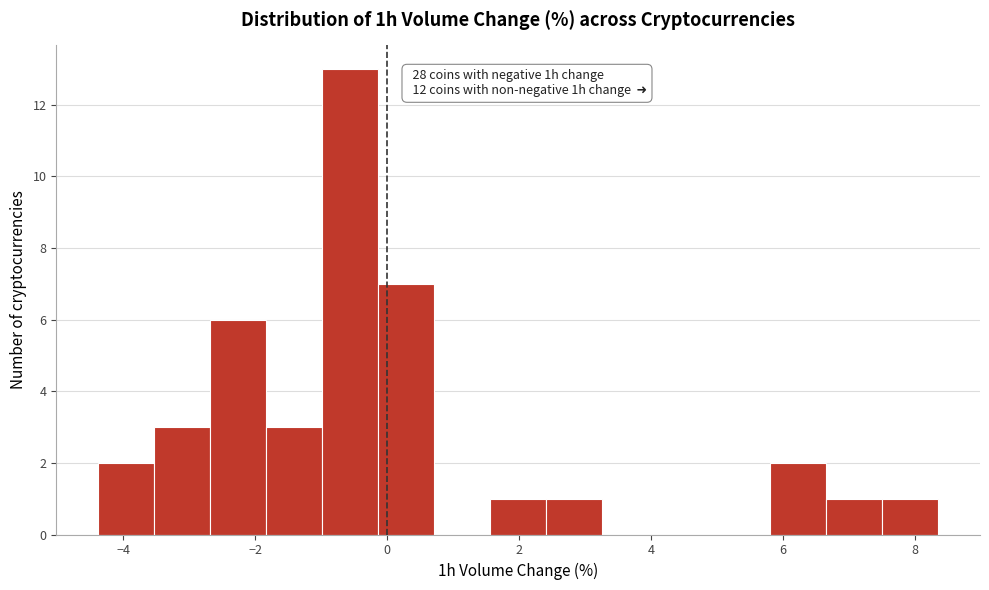

Over which range of the x-axis is the bar tallest?

-1.0 to -0.2